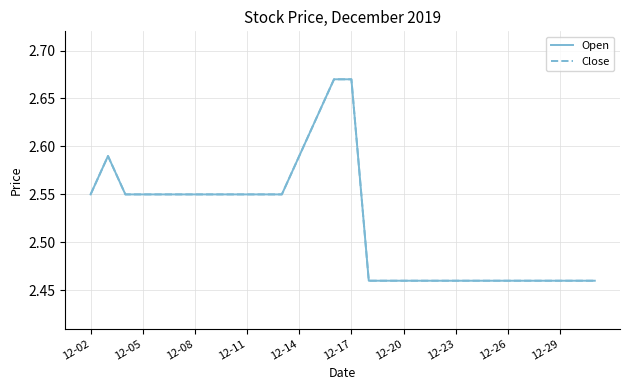

What is the difference between the second highest and second lowest values in the Close series?

0.2